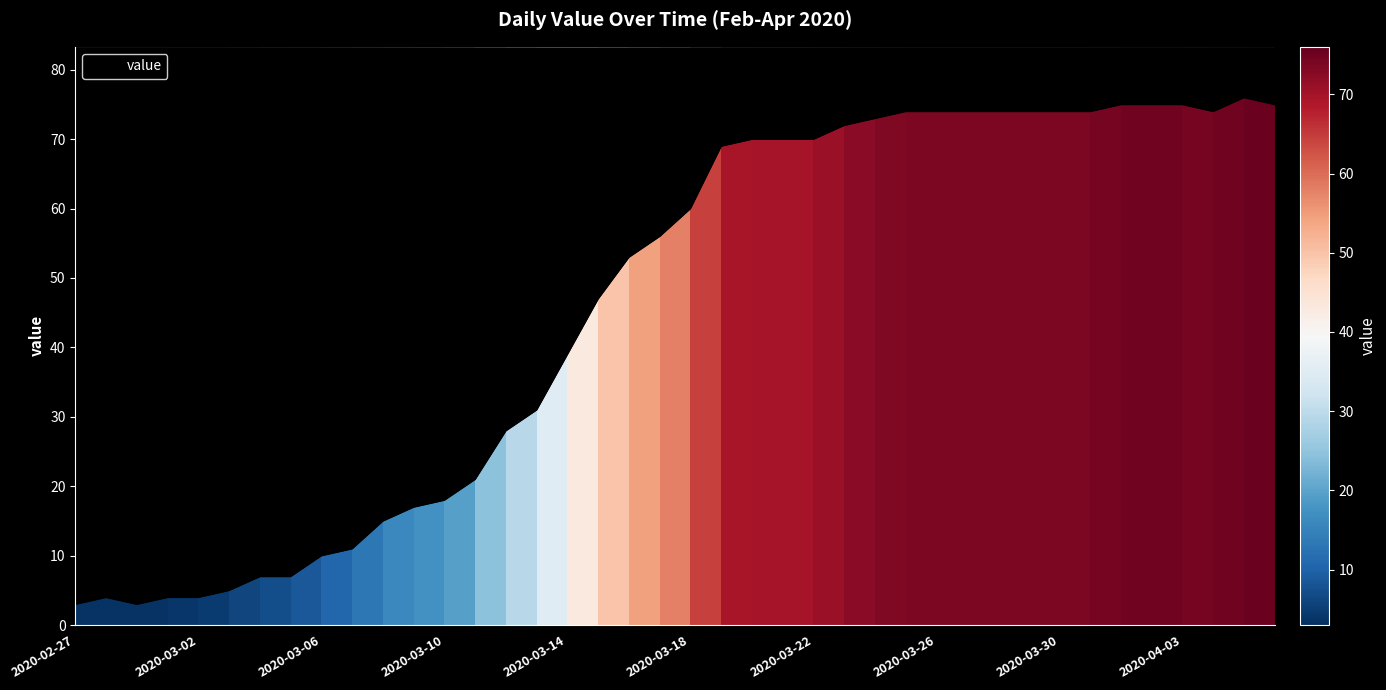

List the labels in order of value, smallest first.

2020-02-27, 2020-02-29, 2020-02-28, 2020-03-01, 2020-03-02, 2020-03-03, 2020-03-04, 2020-03-05, 2020-03-06, 2020-03-07, 2020-03-08, 2020-03-09, 2020-03-10, 2020-03-11, 2020-03-12, 2020-03-13, 2020-03-14, 2020-03-15, 2020-03-16, 2020-03-17, 2020-03-18, 2020-03-19, 2020-03-20, 2020-03-21, 2020-03-22, 2020-03-23, 2020-03-24, 2020-03-25, 2020-03-26, 2020-03-27, 2020-03-28, 2020-03-29, 2020-03-30, 2020-03-31, 2020-04-04, 2020-04-01, 2020-04-02, 2020-04-03, 2020-04-06, 2020-04-05